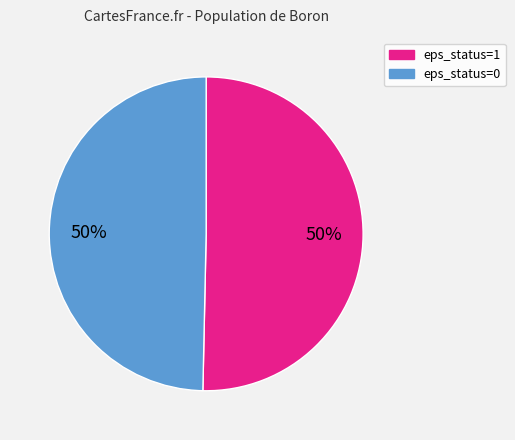

True or false: eps_status=0 accounts for 50% of the total.

True